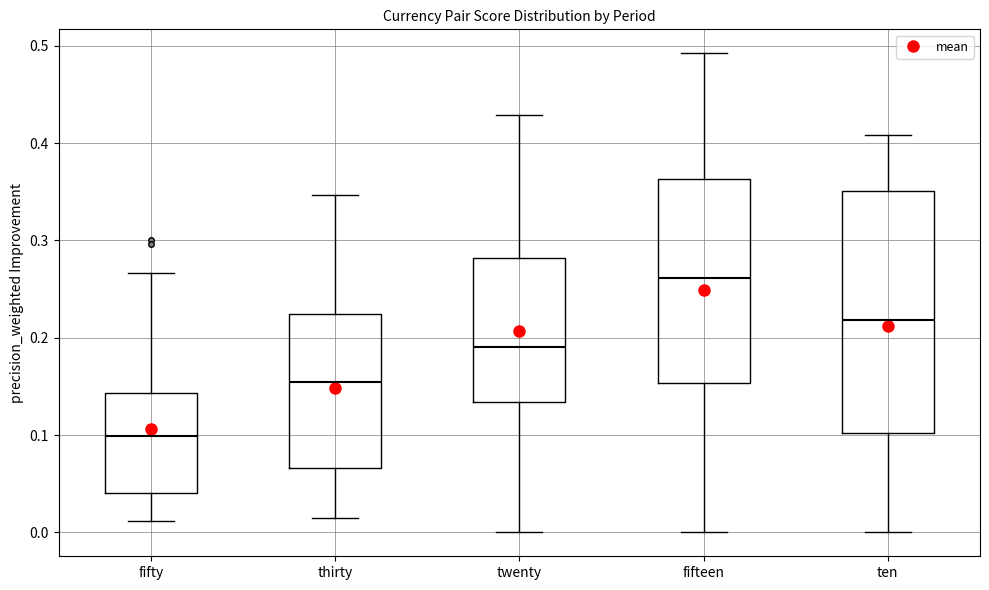

Reading left to right, transcribe this box plot: for each box, give where its median line is, the range the box spans, and where its two whiskers end, as read against the y-axis. The values are not printed on the chart, so give them approximately, as read against the axis.

fifty: median 0.10, box 0.04 to 0.14, whiskers 0.01 to 0.27
thirty: median 0.15, box 0.07 to 0.22, whiskers 0.01 to 0.35
twenty: median 0.19, box 0.13 to 0.28, whiskers 0.00 to 0.43
fifteen: median 0.26, box 0.15 to 0.36, whiskers 0.00 to 0.49
ten: median 0.22, box 0.10 to 0.35, whiskers 0.00 to 0.41